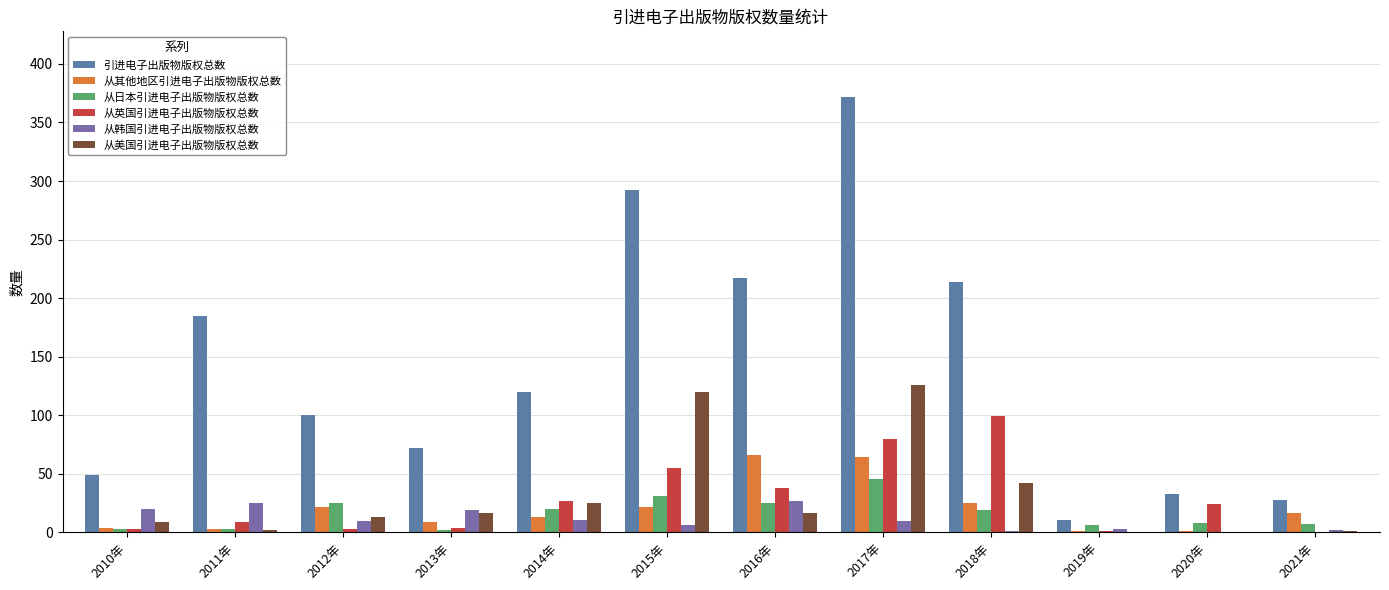

At which label does 从其他地区引进电子出版物版权总数 reach its minimum?

2019年